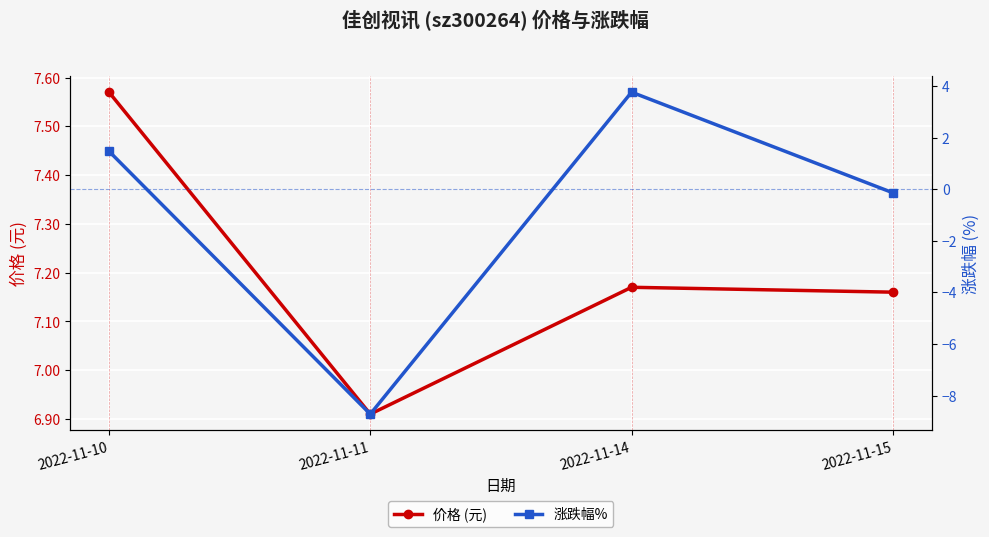

What value does the 涨跌幅% series have at 2022-11-14?

3.8